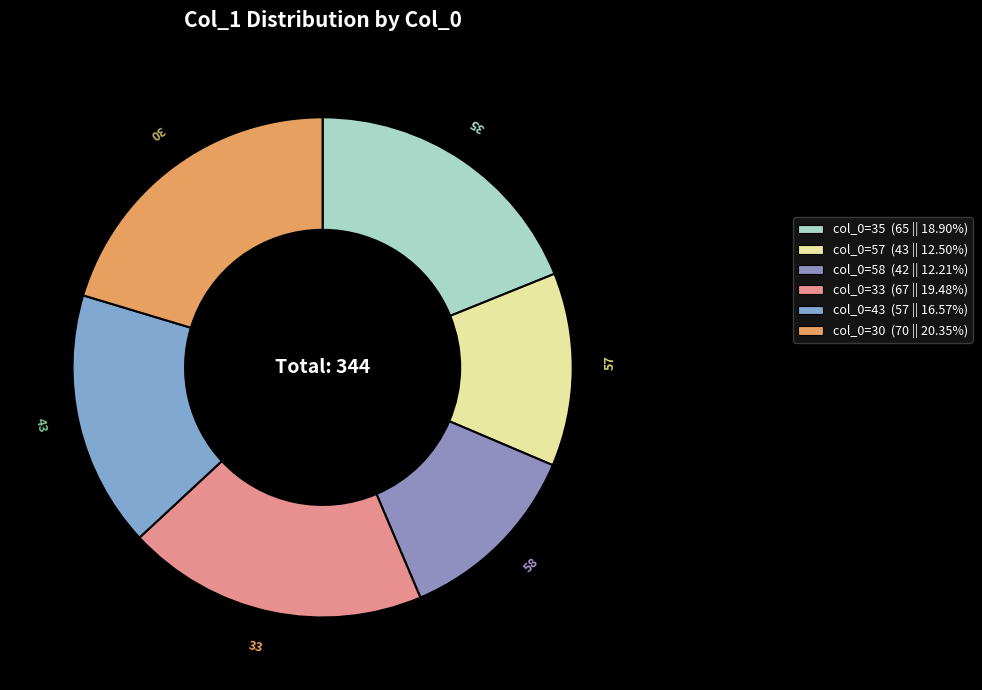

Which category has the biggest portion of the pie?

30